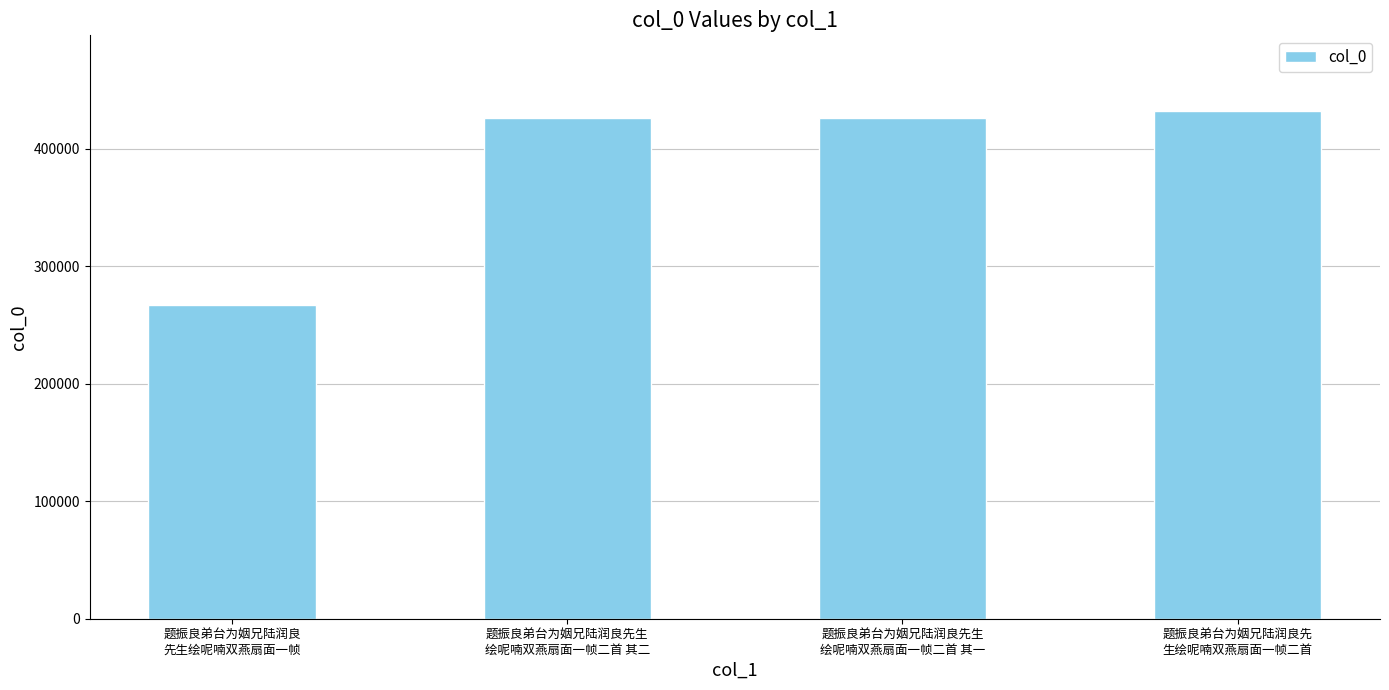

What is the maximum value shown in the chart?

431599